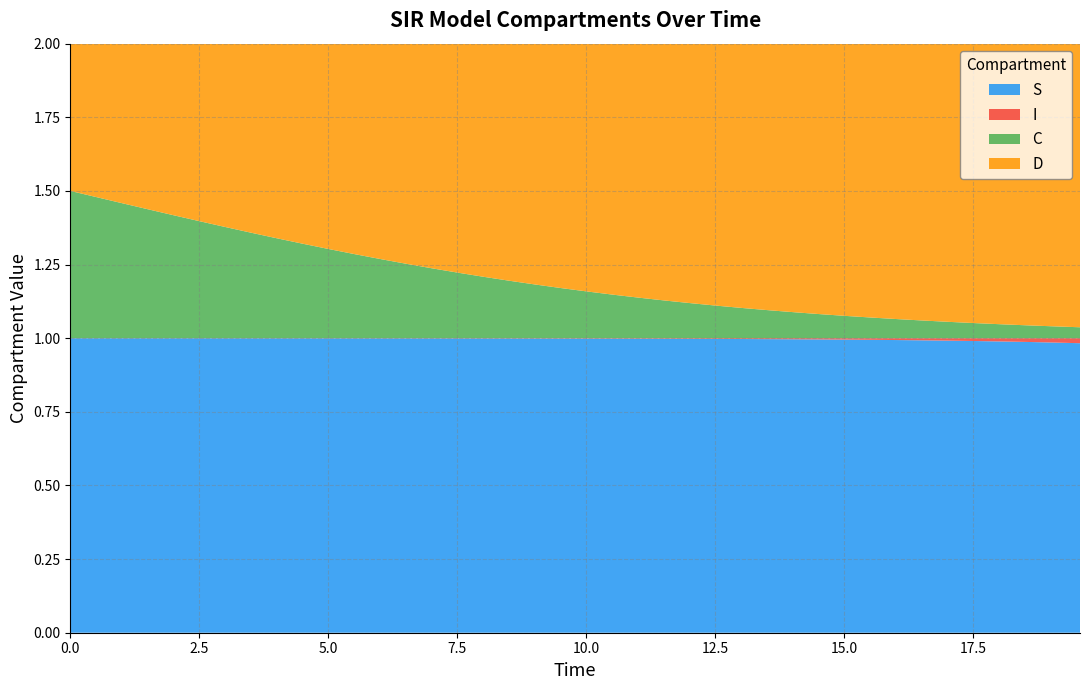

Reading left to right, list all the values displayed in this chart.

S: 0=1.0	1=1.0	2=1.0	3=1.0	4=1.0	5=1.0	6=1.0	7=1.0	8=1.0	9=1.0	10=1.0	11=1.0	12=1.0	13=1.0	14=1.0	15=1.0	16=1.0	17=1.0	18=1.0	19=1.0	20=1.0	21=1.0	22=1.0	23=1.0	24=1.0	25=1.0	26=1.0	27=1.0	28=1.0	29=1.0	30=1.0	31=1.0	32=1.0	33=1.0	34=1.0	35=1.0	36=1.0	37=1.0	38=1.0	39=1.0
I: 0=0.0	1=0.0	2=0.0	3=0.0	4=0.0	5=0.0	6=0.0	7=0.0	8=0.0	9=0.0	10=0.0	11=0.0	12=0.0	13=0.0	14=0.0	15=0.0	16=0.0	17=0.0	18=0.0	19=0.0	20=0.0	21=0.0	22=0.0	23=0.0	24=0.0	25=0.0	26=0.0	27=0.0	28=0.0	29=0.0	30=0.0	31=0.0	32=0.0	33=0.0	34=0.0	35=0.0	36=0.0	37=0.0	38=0.0	39=0.0
C: 0=0.5	1=0.5	2=0.5	3=0.4	4=0.4	5=0.4	6=0.4	7=0.4	8=0.3	9=0.3	10=0.3	11=0.3	12=0.3	13=0.3	14=0.2	15=0.2	16=0.2	17=0.2	18=0.2	19=0.2	20=0.2	21=0.1	22=0.1	23=0.1	24=0.1	25=0.1	26=0.1	27=0.1	28=0.1	29=0.1	30=0.1	31=0.1	32=0.1	33=0.1	34=0.1	35=0.1	36=0.0	37=0.0	38=0.0	39=0.0
D: 0=0.5	1=0.5	2=0.5	3=0.6	4=0.6	5=0.6	6=0.6	7=0.6	8=0.7	9=0.7	10=0.7	11=0.7	12=0.7	13=0.7	14=0.8	15=0.8	16=0.8	17=0.8	18=0.8	19=0.8	20=0.8	21=0.9	22=0.9	23=0.9	24=0.9	25=0.9	26=0.9	27=0.9	28=0.9	29=0.9	30=0.9	31=0.9	32=0.9	33=0.9	34=0.9	35=0.9	36=1.0	37=1.0	38=1.0	39=1.0